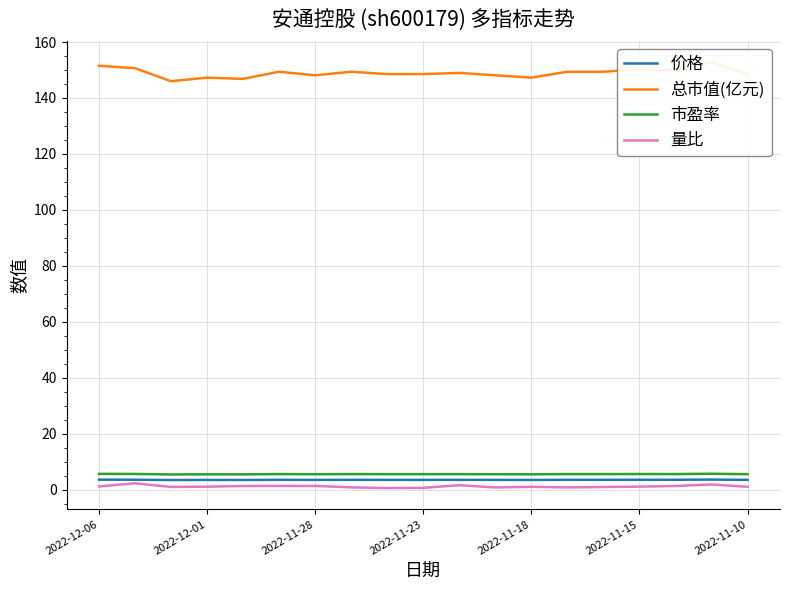

Is this an area chart (filled region under the line)?

No